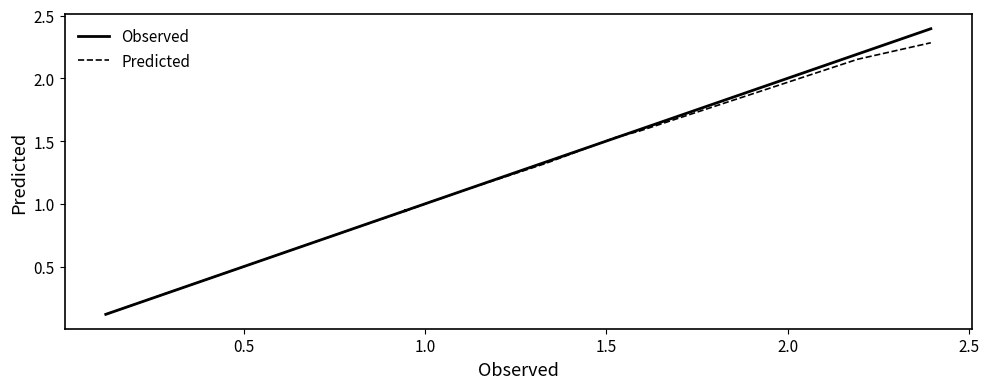

List the series in order of their peak value, highest first.

Observed, Predicted